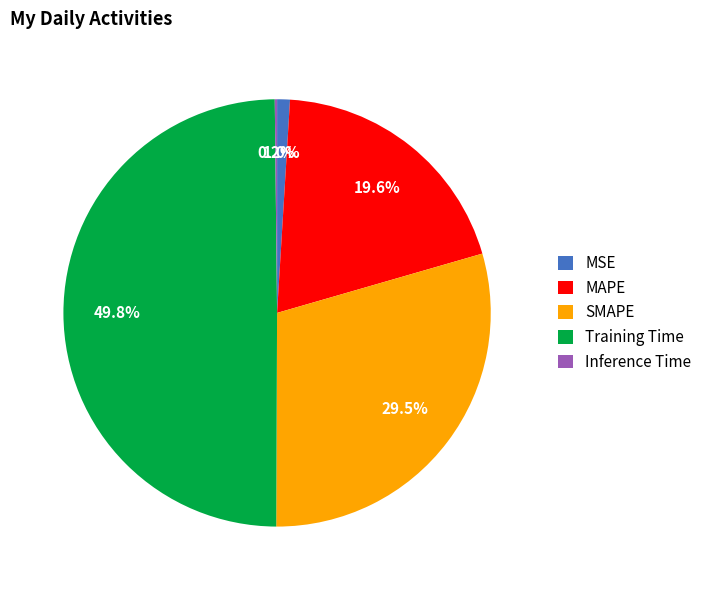

Combined, do MAPE and SMAPE account for over 50%?

No